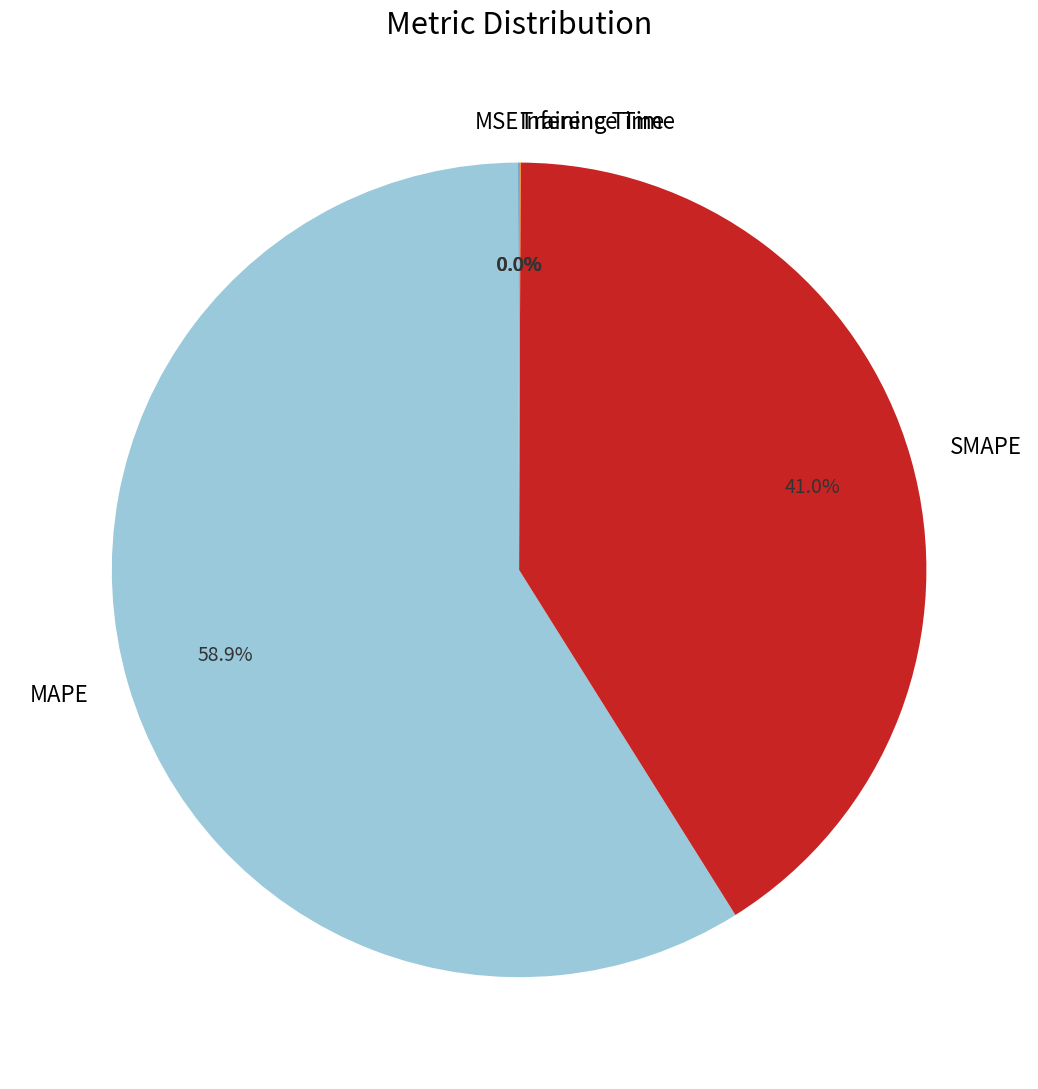

What is the largest slice in the pie chart?

MAPE